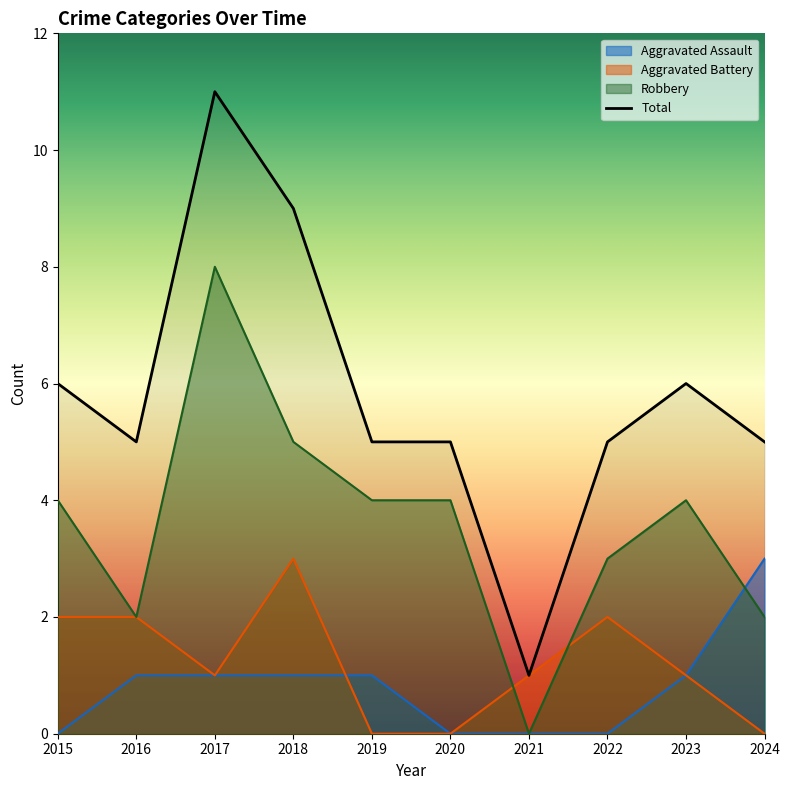

Which series has the widest spread of values?

Total